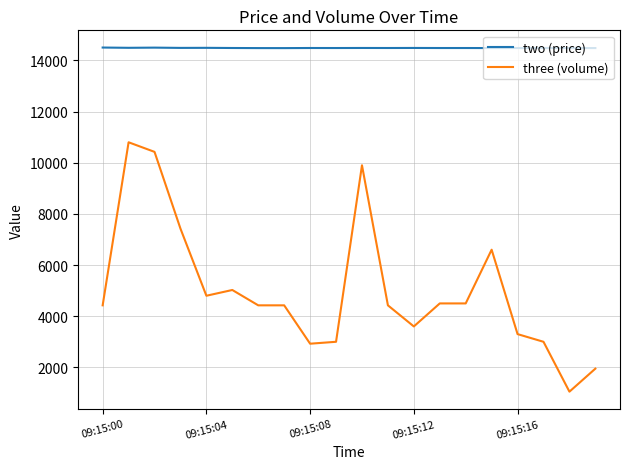

List the series in order of their overall mean, lowest first.

three (volume), two (price)